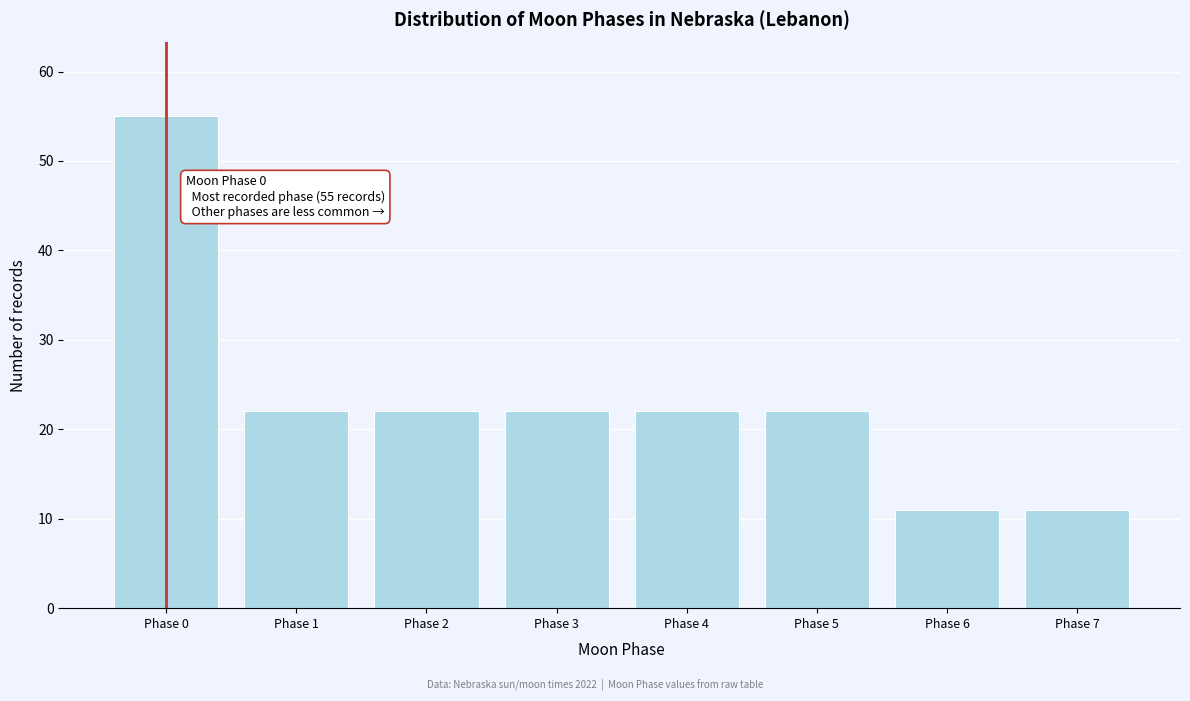

Reading left to right, list all the values displayed in this chart.

55	22	22	22	22	22	11	11